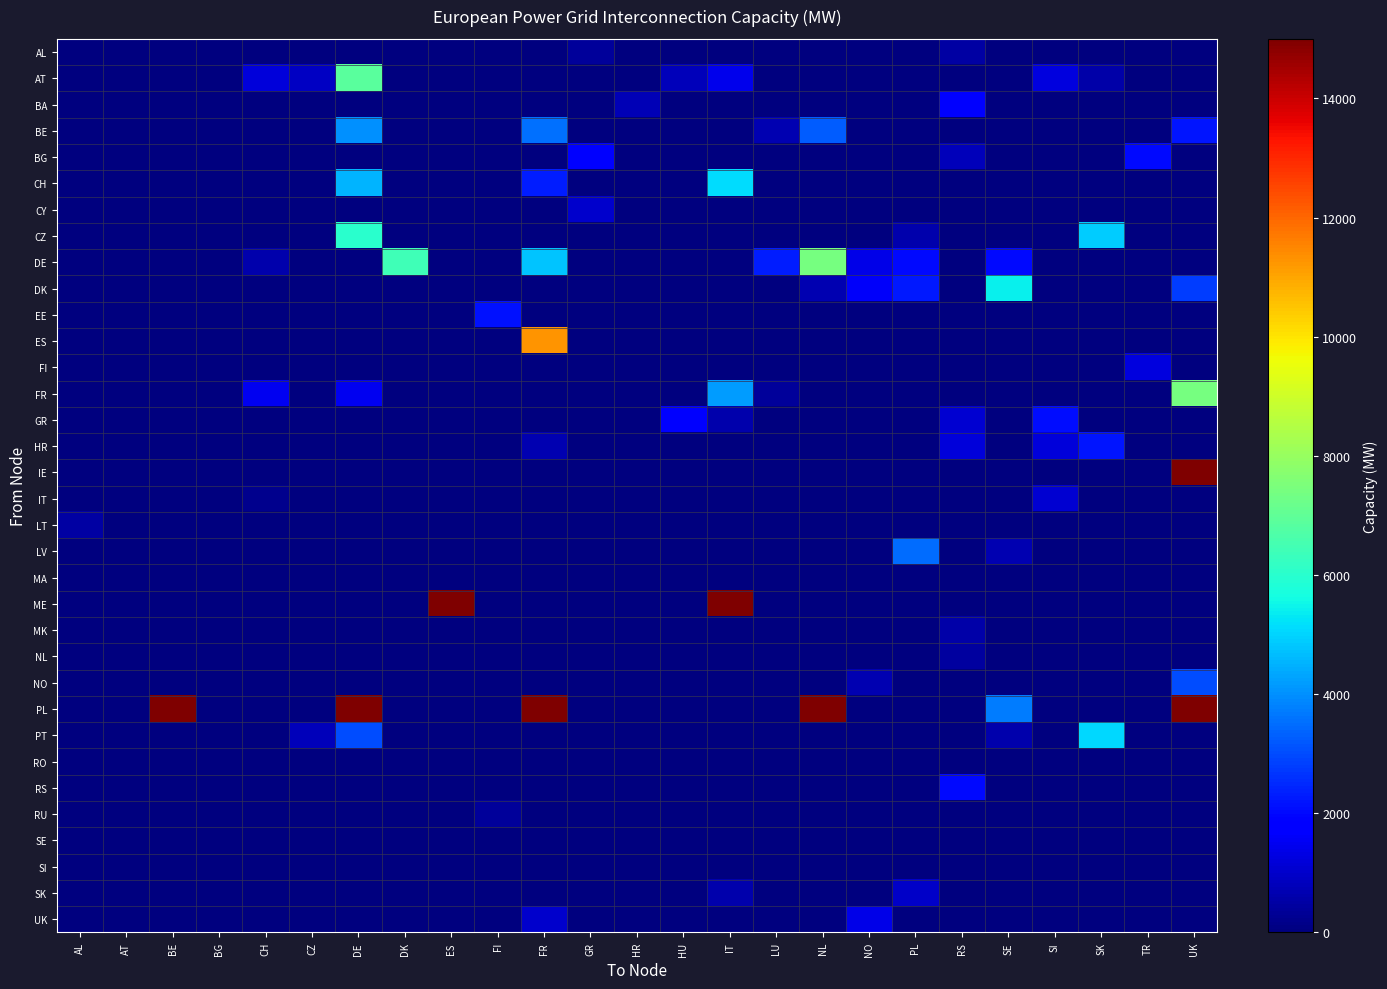

Reading right to left, what are all the values shown in this chart?

AL: UK=0	TR=0	SK=0	SI=0	SE=0	RS=500	PL=0	NO=0	NL=0	LU=0	IT=0	HU=0	HR=0	GR=400	FR=0	FI=0	ES=0	DK=0	DE=0	CZ=0	CH=0	BG=0	BE=0	AT=0	AL=0
AT: UK=0	TR=0	SK=539	SI=1240	SE=0	RS=0	PL=0	NO=0	NL=0	LU=0	IT=1450	HU=800	HR=0	GR=0	FR=0	FI=0	ES=0	DK=0	DE=6900	CZ=900	CH=1200	BG=0	BE=0	AT=0	AL=0
BA: UK=0	TR=0	SK=0	SI=0	SE=0	RS=1710	PL=0	NO=0	NL=0	LU=0	IT=0	HU=0	HR=750	GR=0	FR=0	FI=0	ES=0	DK=0	DE=0	CZ=0	CH=0	BG=0	BE=0	AT=0	AL=0
BE: UK=2170	TR=0	SK=0	SI=0	SE=0	RS=0	PL=0	NO=0	NL=3250	LU=680	IT=0	HU=0	HR=0	GR=0	FR=3570	FI=0	ES=0	DK=0	DE=4020	CZ=0	CH=0	BG=0	BE=0	AT=0	AL=0
BG: UK=0	TR=2000	SK=0	SI=0	SE=0	RS=810	PL=0	NO=0	NL=0	LU=0	IT=0	HU=0	HR=0	GR=1930	FR=0	FI=0	ES=0	DK=0	DE=0	CZ=0	CH=0	BG=0	BE=0	AT=0	AL=0
CH: UK=0	TR=0	SK=0	SI=0	SE=0	RS=0	PL=0	NO=0	NL=0	LU=0	IT=5140	HU=0	HR=0	GR=0	FR=2340	FI=0	ES=0	DK=0	DE=4560	CZ=0	CH=0	BG=0	BE=0	AT=0	AL=0
CY: UK=0	TR=0	SK=0	SI=0	SE=0	RS=0	PL=0	NO=0	NL=0	LU=0	IT=0	HU=0	HR=0	GR=1000	FR=0	FI=0	ES=0	DK=0	DE=0	CZ=0	CH=0	BG=0	BE=0	AT=0	AL=0
CZ: UK=0	TR=0	SK=4920	SI=0	SE=0	RS=0	PL=600	NO=0	NL=0	LU=0	IT=0	HU=0	HR=0	GR=0	FR=0	FI=0	ES=0	DK=0	DE=5980	CZ=0	CH=0	BG=0	BE=0	AT=0	AL=0
DE: UK=0	TR=0	SK=0	SI=0	SE=2020	RS=0	PL=2000	NO=1400	NL=7410	LU=2300	IT=0	HU=0	HR=0	GR=0	FR=4790	FI=0	ES=0	DK=6390	DE=0	CZ=0	CH=600	BG=0	BE=0	AT=0	AL=0
DK: UK=2800	TR=0	SK=0	SI=0	SE=5440	RS=0	PL=2230	NO=1640	NL=700	LU=0	IT=0	HU=0	HR=0	GR=0	FR=0	FI=0	ES=0	DK=0	DE=0	CZ=0	CH=0	BG=0	BE=0	AT=0	AL=0
EE: UK=0	TR=0	SK=0	SI=0	SE=0	RS=0	PL=0	NO=0	NL=0	LU=0	IT=0	HU=0	HR=0	GR=0	FR=0	FI=2150	ES=0	DK=0	DE=0	CZ=0	CH=0	BG=0	BE=0	AT=0	AL=0
ES: UK=0	TR=0	SK=0	SI=0	SE=0	RS=0	PL=0	NO=0	NL=0	LU=0	IT=0	HU=0	HR=0	GR=0	FR=11300	FI=0	ES=0	DK=0	DE=0	CZ=0	CH=0	BG=0	BE=0	AT=0	AL=0
FI: UK=0	TR=1260	SK=0	SI=0	SE=0	RS=0	PL=0	NO=0	NL=0	LU=0	IT=0	HU=0	HR=0	GR=0	FR=0	FI=0	ES=0	DK=0	DE=0	CZ=0	CH=0	BG=0	BE=0	AT=0	AL=0
FR: UK=7400	TR=0	SK=0	SI=0	SE=0	RS=0	PL=0	NO=0	NL=0	LU=380	IT=4170	HU=0	HR=0	GR=0	FR=0	FI=0	ES=0	DK=0	DE=1500	CZ=0	CH=1500	BG=0	BE=0	AT=0	AL=0
GR: UK=0	TR=0	SK=0	SI=2080	SE=0	RS=1080	PL=0	NO=0	NL=0	LU=0	IT=599	HU=1820	HR=0	GR=0	FR=0	FI=0	ES=0	DK=0	DE=0	CZ=0	CH=0	BG=0	BE=0	AT=0	AL=0
HR: UK=0	TR=0	SK=2220	SI=1200	SE=0	RS=1180	PL=0	NO=0	NL=0	LU=0	IT=0	HU=0	HR=0	GR=0	FR=700	FI=0	ES=0	DK=0	DE=0	CZ=0	CH=0	BG=0	BE=0	AT=0	AL=0
IE: UK=104000	TR=0	SK=0	SI=0	SE=0	RS=0	PL=0	NO=0	NL=0	LU=0	IT=0	HU=0	HR=0	GR=0	FR=0	FI=0	ES=0	DK=0	DE=0	CZ=0	CH=0	BG=0	BE=0	AT=0	AL=0
IT: UK=0	TR=0	SK=0	SI=1100	SE=0	RS=0	PL=0	NO=0	NL=0	LU=0	IT=0	HU=0	HR=0	GR=0	FR=0	FI=0	ES=0	DK=0	DE=0	CZ=0	CH=200	BG=0	BE=0	AT=0	AL=0
LT: UK=0	TR=0	SK=0	SI=0	SE=0	RS=0	PL=0	NO=0	NL=0	LU=0	IT=0	HU=0	HR=0	GR=0	FR=0	FI=0	ES=0	DK=0	DE=0	CZ=0	CH=0	BG=0	BE=0	AT=0	AL=500
LV: UK=0	TR=0	SK=0	SI=0	SE=700	RS=0	PL=3480	NO=0	NL=0	LU=0	IT=0	HU=0	HR=0	GR=0	FR=0	FI=0	ES=0	DK=0	DE=0	CZ=0	CH=0	BG=0	BE=0	AT=0	AL=0
MA: UK=0	TR=0	SK=0	SI=0	SE=0	RS=0	PL=0	NO=0	NL=0	LU=0	IT=0	HU=0	HR=0	GR=0	FR=0	FI=0	ES=0	DK=0	DE=0	CZ=0	CH=0	BG=0	BE=0	AT=0	AL=0
ME: UK=0	TR=0	SK=0	SI=0	SE=0	RS=0	PL=0	NO=0	NL=0	LU=0	IT=100000	HU=0	HR=0	GR=0	FR=0	FI=0	ES=101000	DK=0	DE=0	CZ=0	CH=0	BG=0	BE=0	AT=0	AL=0
MK: UK=0	TR=0	SK=0	SI=0	SE=0	RS=580	PL=0	NO=0	NL=0	LU=0	IT=0	HU=0	HR=0	GR=0	FR=0	FI=0	ES=0	DK=0	DE=0	CZ=0	CH=0	BG=0	BE=0	AT=0	AL=0
NL: UK=0	TR=0	SK=0	SI=0	SE=0	RS=450	PL=0	NO=0	NL=0	LU=0	IT=0	HU=0	HR=0	GR=0	FR=0	FI=0	ES=0	DK=0	DE=0	CZ=0	CH=0	BG=0	BE=0	AT=0	AL=0
NO: UK=3000	TR=0	SK=0	SI=0	SE=0	RS=0	PL=0	NO=700	NL=0	LU=0	IT=0	HU=0	HR=0	GR=0	FR=0	FI=0	ES=0	DK=0	DE=0	CZ=0	CH=0	BG=0	BE=0	AT=0	AL=0
PL: UK=101000	TR=0	SK=0	SI=0	SE=3700	RS=0	PL=0	NO=0	NL=100000	LU=0	IT=0	HU=0	HR=0	GR=0	FR=100000	FI=0	ES=0	DK=0	DE=100000	CZ=0	CH=0	BG=0	BE=100000	AT=0	AL=0
PT: UK=0	TR=0	SK=5050	SI=0	SE=600	RS=0	PL=0	NO=0	NL=0	LU=0	IT=0	HU=0	HR=0	GR=0	FR=0	FI=0	ES=0	DK=0	DE=3000	CZ=800	CH=0	BG=0	BE=0	AT=0	AL=0
RO: UK=0	TR=0	SK=0	SI=0	SE=0	RS=0	PL=0	NO=0	NL=0	LU=0	IT=0	HU=0	HR=0	GR=0	FR=0	FI=0	ES=0	DK=0	DE=0	CZ=0	CH=0	BG=0	BE=0	AT=0	AL=0
RS: UK=0	TR=0	SK=0	SI=0	SE=0	RS=2000	PL=0	NO=0	NL=0	LU=0	IT=0	HU=0	HR=0	GR=0	FR=0	FI=0	ES=0	DK=0	DE=0	CZ=0	CH=0	BG=0	BE=0	AT=0	AL=0
RU: UK=0	TR=0	SK=0	SI=0	SE=0	RS=0	PL=0	NO=50	NL=0	LU=0	IT=0	HU=0	HR=0	GR=0	FR=0	FI=353	ES=0	DK=0	DE=0	CZ=0	CH=0	BG=0	BE=0	AT=0	AL=0
SE: UK=0	TR=0	SK=0	SI=0	SE=0	RS=0	PL=0	NO=0	NL=0	LU=0	IT=0	HU=0	HR=0	GR=0	FR=0	FI=0	ES=0	DK=0	DE=0	CZ=0	CH=0	BG=0	BE=0	AT=0	AL=0
SI: UK=0	TR=0	SK=0	SI=0	SE=0	RS=0	PL=0	NO=0	NL=0	LU=0	IT=0	HU=0	HR=0	GR=0	FR=0	FI=0	ES=0	DK=0	DE=0	CZ=0	CH=0	BG=0	BE=0	AT=0	AL=0
SK: UK=0	TR=0	SK=0	SI=0	SE=0	RS=0	PL=990	NO=0	NL=0	LU=0	IT=600	HU=0	HR=0	GR=0	FR=0	FI=0	ES=0	DK=0	DE=0	CZ=0	CH=0	BG=0	BE=0	AT=0	AL=0
UK: UK=0	TR=0	SK=0	SI=0	SE=0	RS=0	PL=0	NO=1400	NL=0	LU=0	IT=0	HU=0	HR=0	GR=0	FR=1000	FI=0	ES=0	DK=0	DE=0	CZ=0	CH=0	BG=0	BE=0	AT=0	AL=0